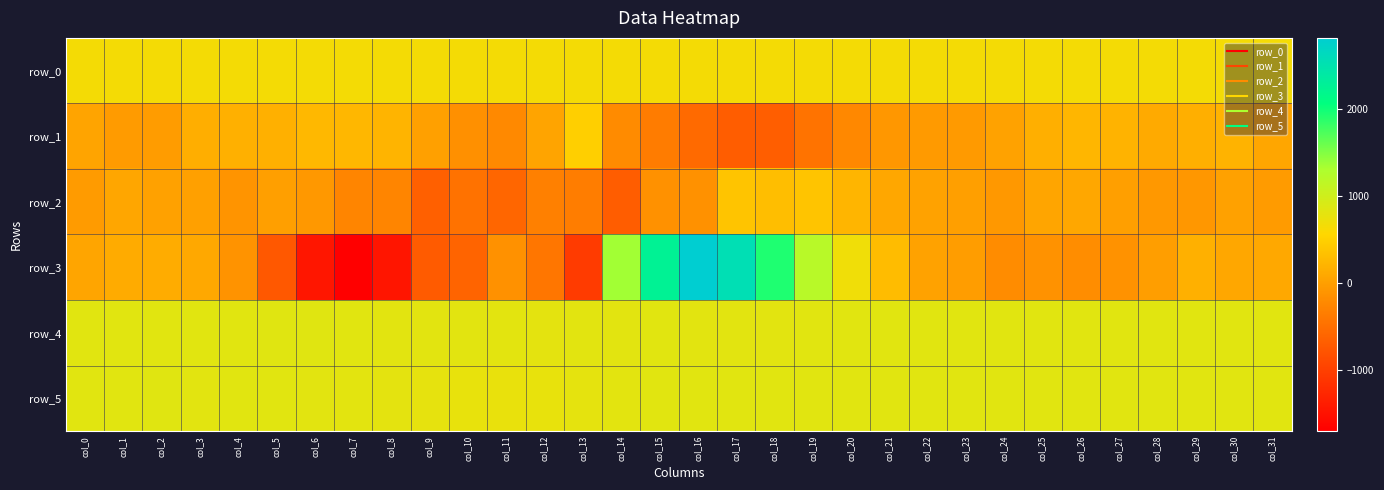

Which series has the largest range (max minus min)?

row_3